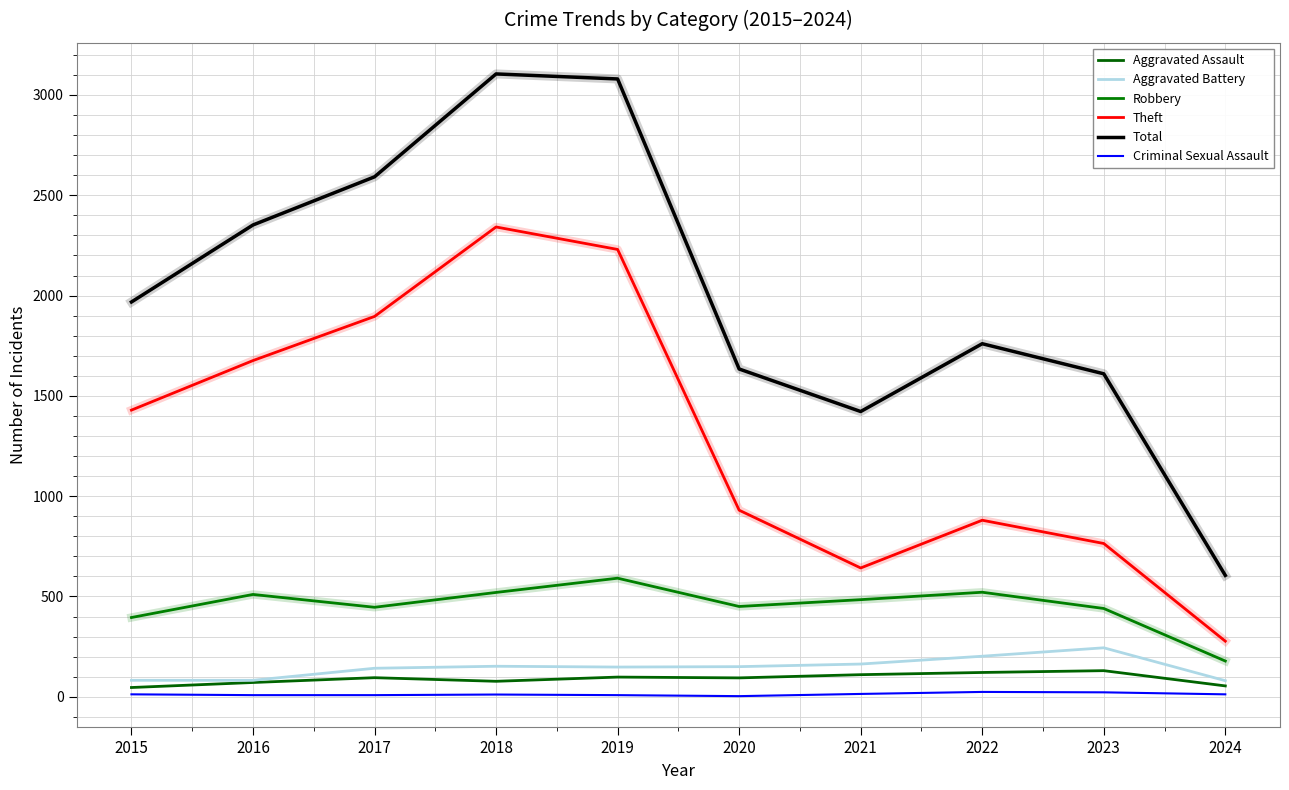

What is the sum of all Theft values?

13066